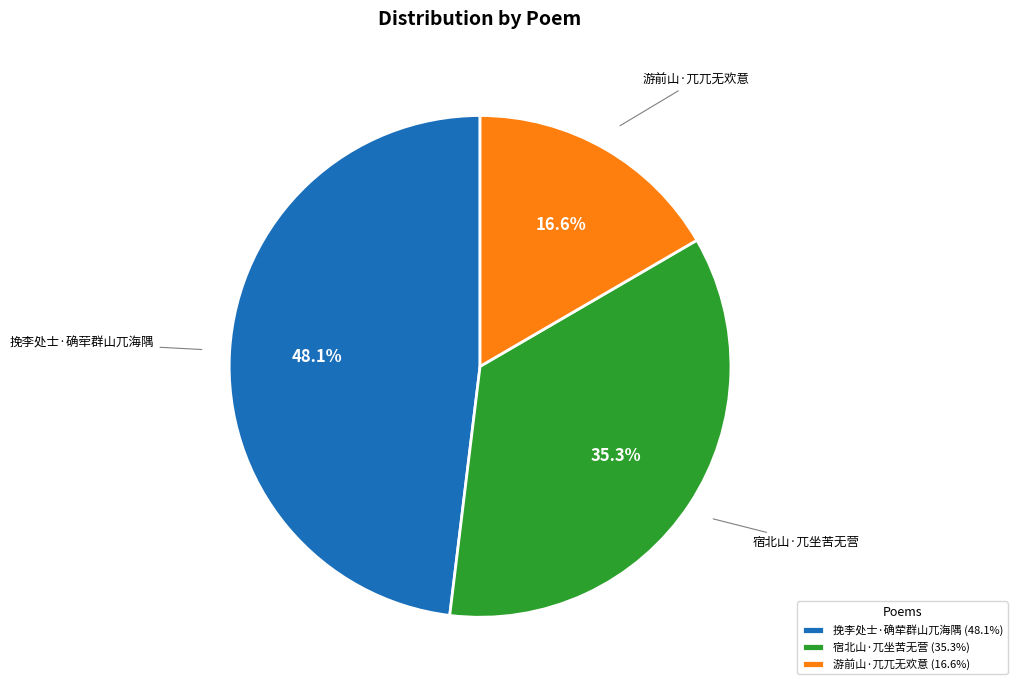

Rank the categories by value from highest to lowest.

挽李处士·确荦群山兀海隅, 宿北山·兀坐苦无营, 游前山·兀兀无欢意